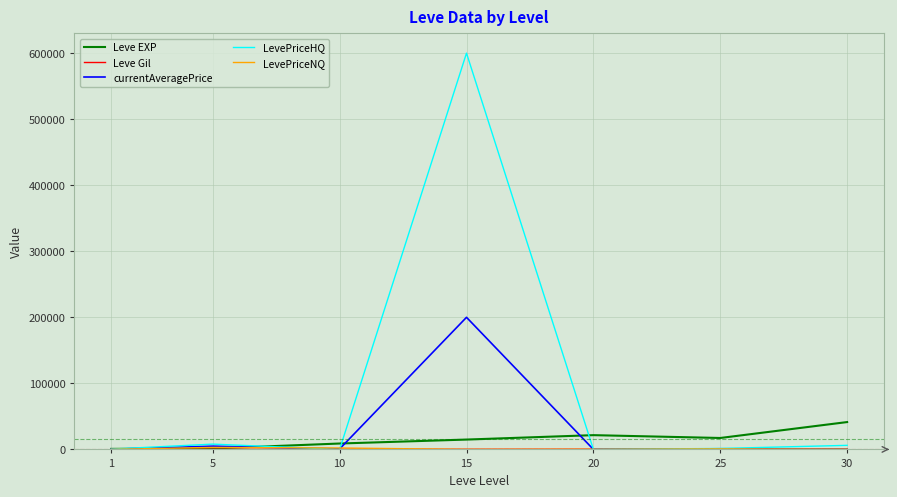

The value of LevePriceHQ at 10 is -215056.0. True or false?

False